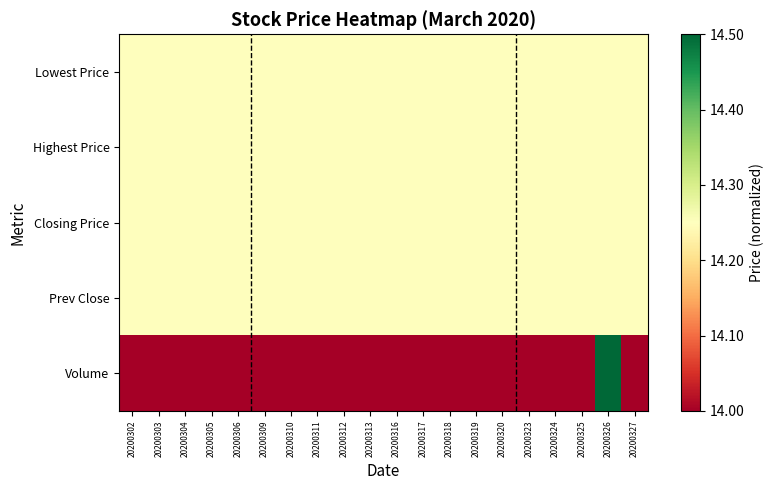

Which series has the largest total across all categories?

Lowest Price